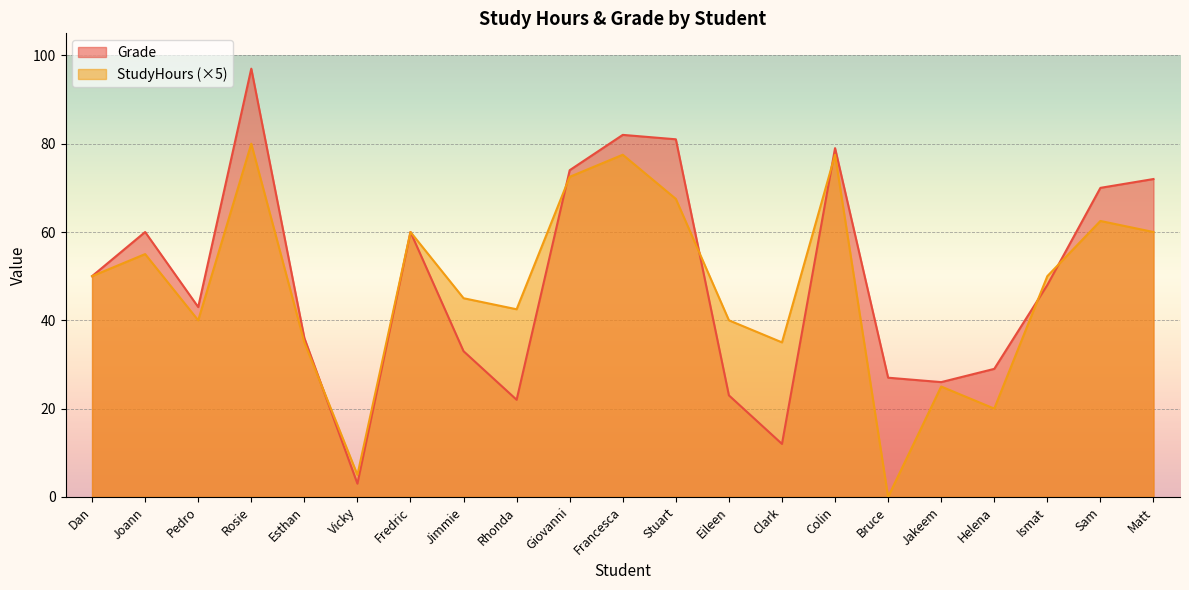

What is the difference between the Grade values at Jakeem and Eileen?

3.0